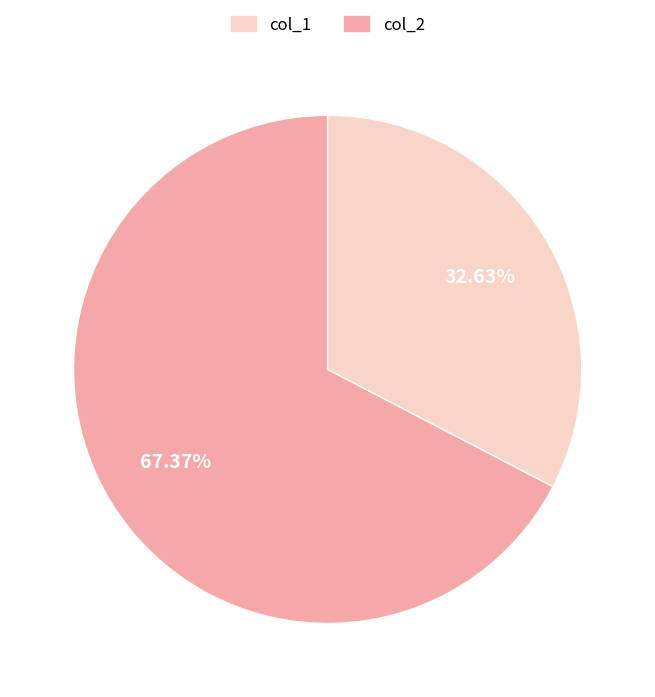

Rank the categories by value from lowest to highest.

col_2, col_1